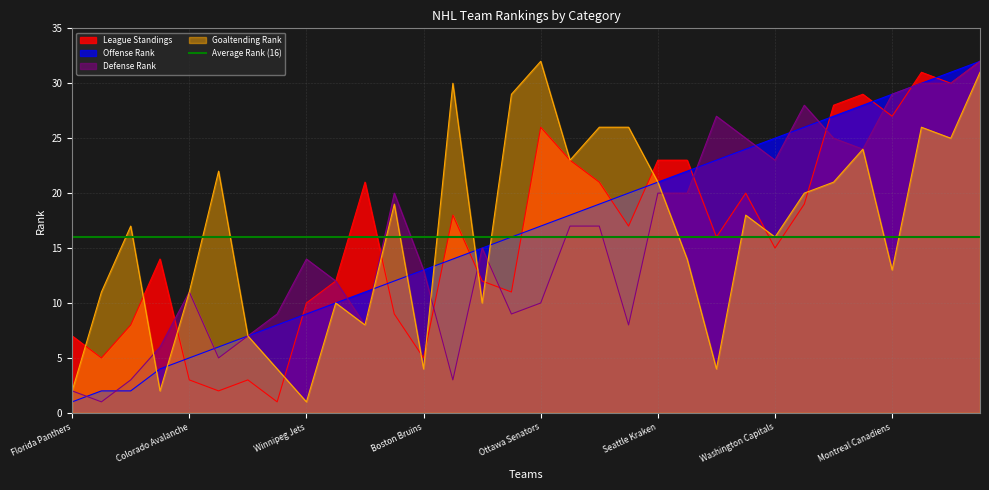

Reading right to left, extract all data points from this chart.

League Standings: 32	30	31	27	29	28	19	15	20	16	23	23	17	21	23	26	11	12	18	5	9	21	12	10	1	3	2	3	14	8	5	7
Offense Rank: 32	31	30	29	28	27	26	25	24	23	22	21	20	19	18	17	16	15	14	13	12	11	10	9	8	7	6	5	4	2	2	1
Defense Rank: 32	30	30	29	24	25	28	23	25	27	20	20	8	17	17	10	9	15	3	13	20	8	12	14	9	7	5	11	6	3	1	2
Goaltending Rank: 31	25	26	13	24	21	20	16	18	4	14	21	26	26	23	32	29	10	30	4	19	8	10	1	4	7	22	11	2	17	11	2